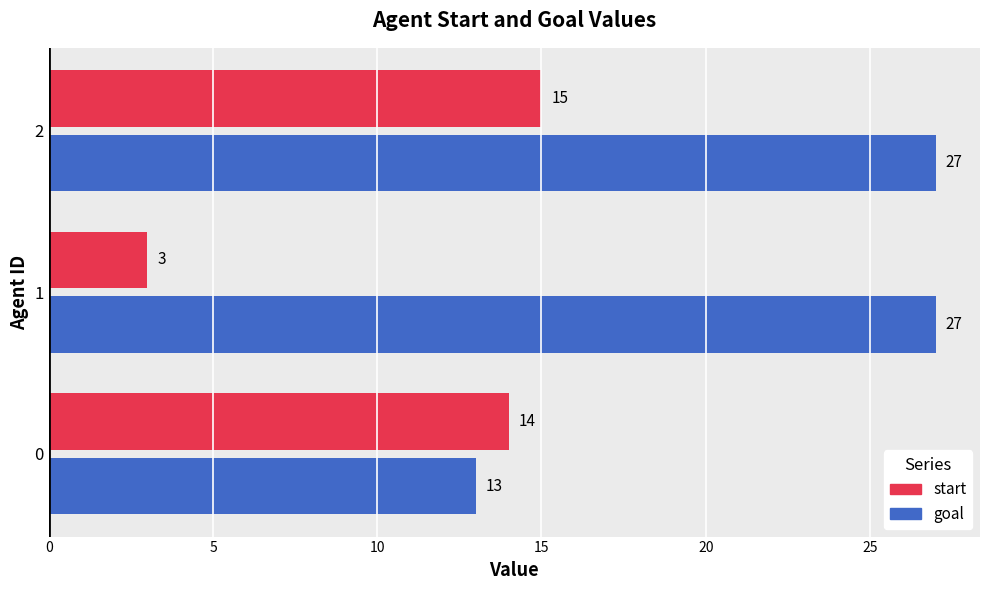

The value of goal at 0 is 5. True or false?

False